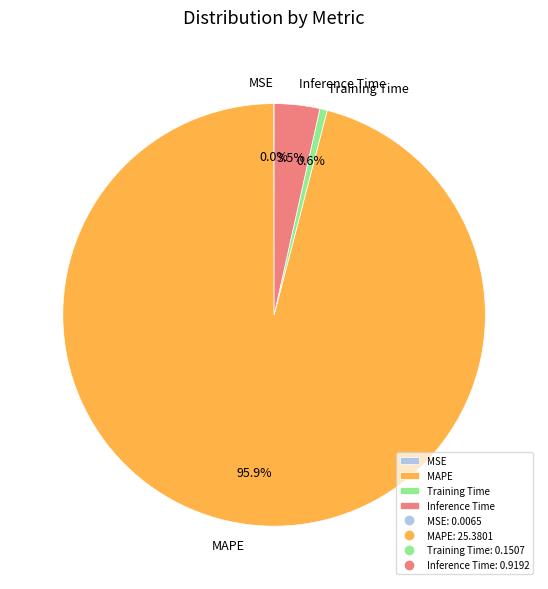

Does MAPE represent more than half of the total?

Yes